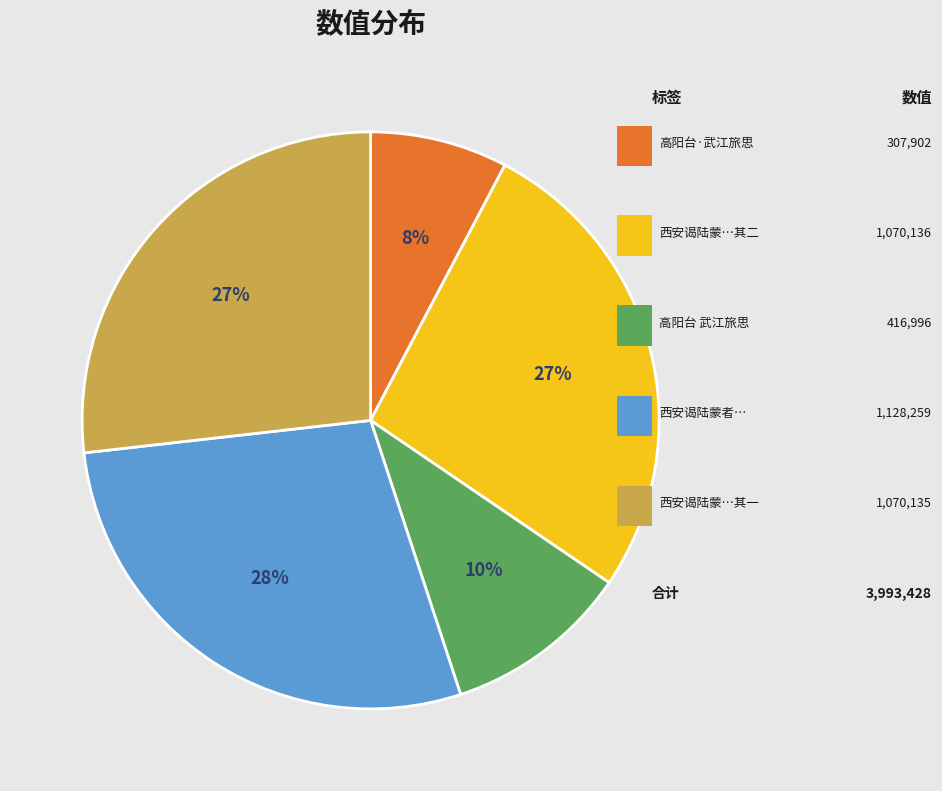

To the nearest percent, what is the average slice percentage?

20%